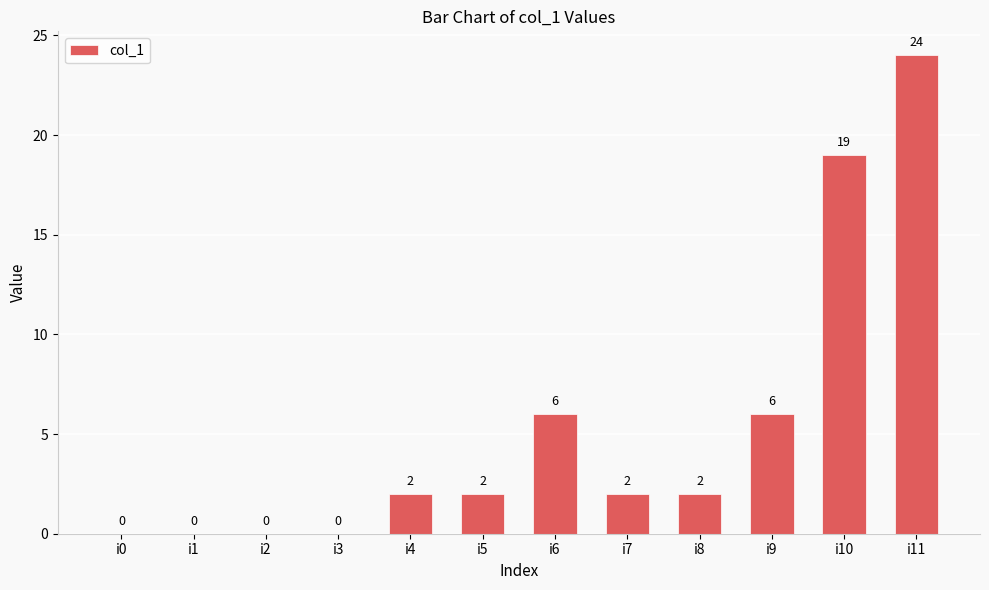

Are the bars grouped side by side (vs. stacked)?

No